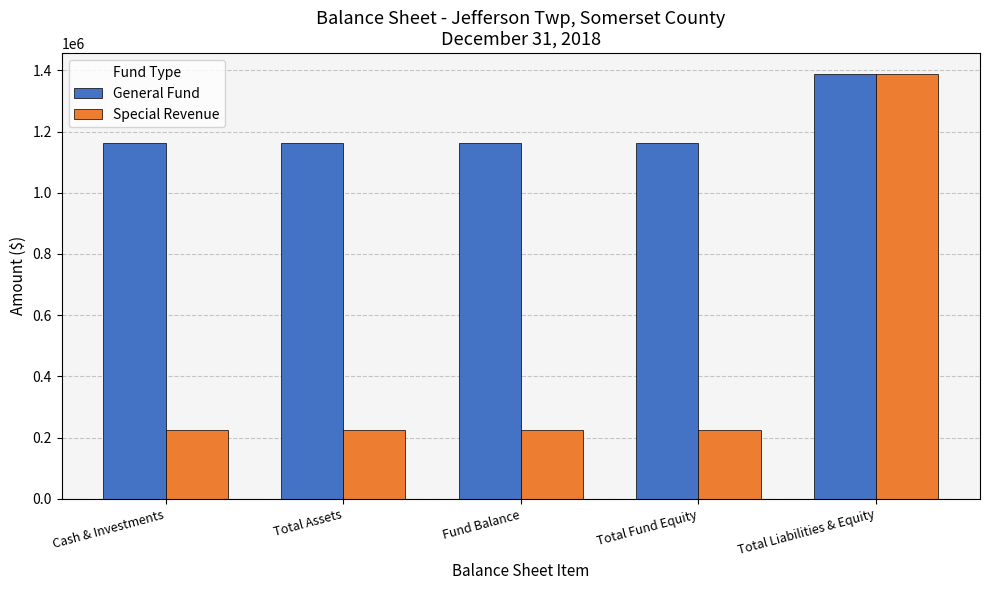

How many data points does each series have?

5